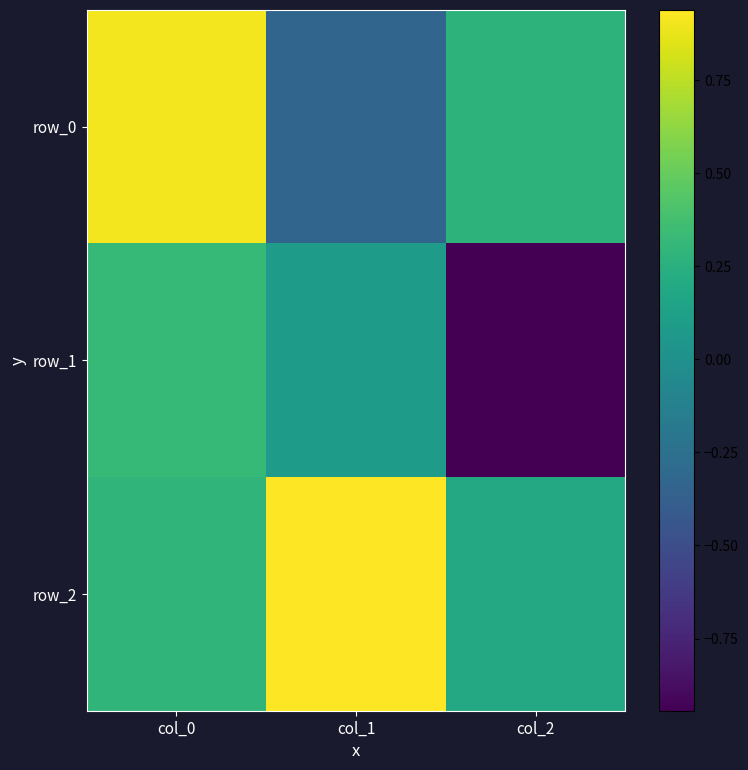

Reading left to right, what are all the values shown in this chart?

row_0: col_0=0.9	col_1=-0.3	col_2=0.3
row_1: col_0=0.3	col_1=0.1	col_2=-0.9
row_2: col_0=0.3	col_1=0.9	col_2=0.2